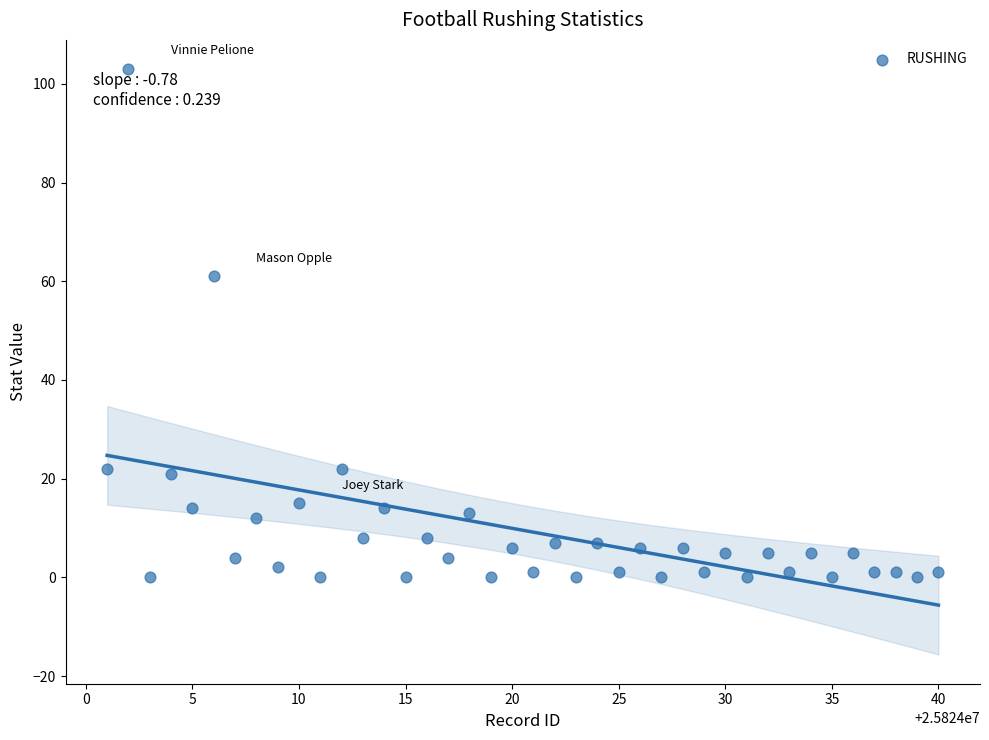

What Y value in the scatter plot is closest to 51?

61